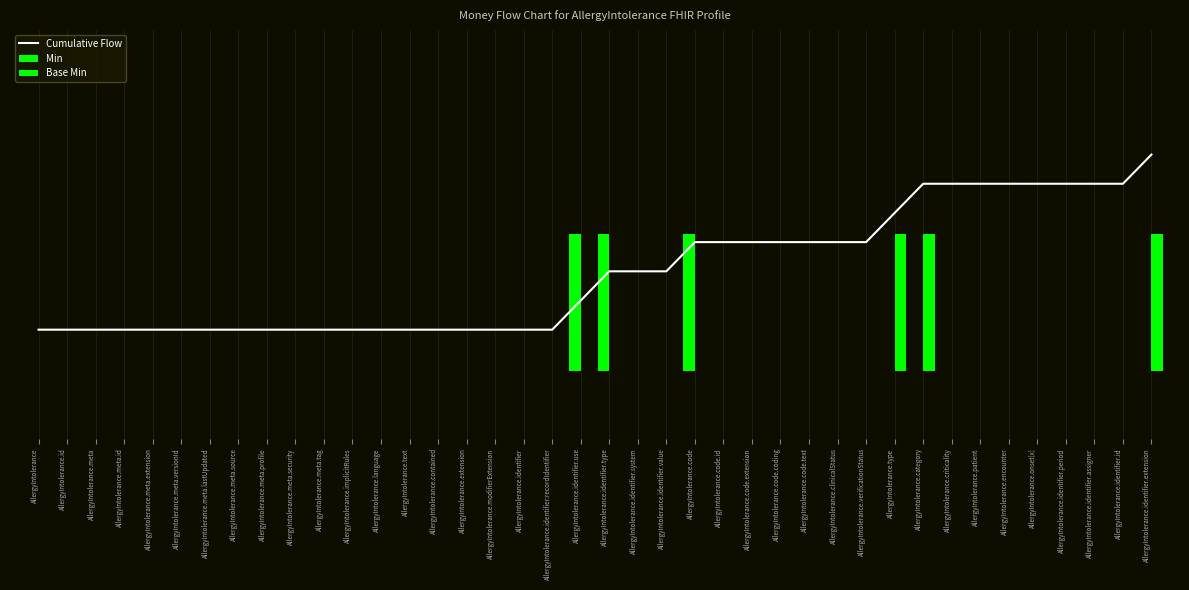

How many values in Min are above zero?

3